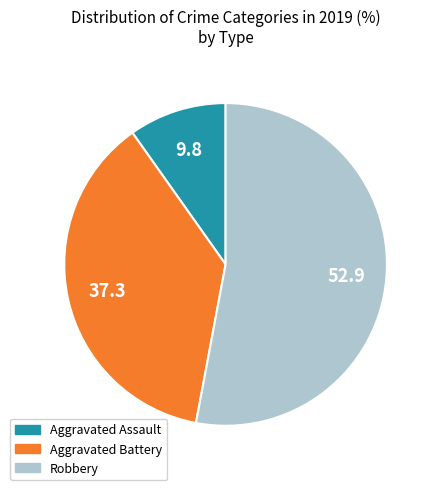

Rank the categories by value from lowest to highest.

Aggravated Assault, Aggravated Battery, Robbery